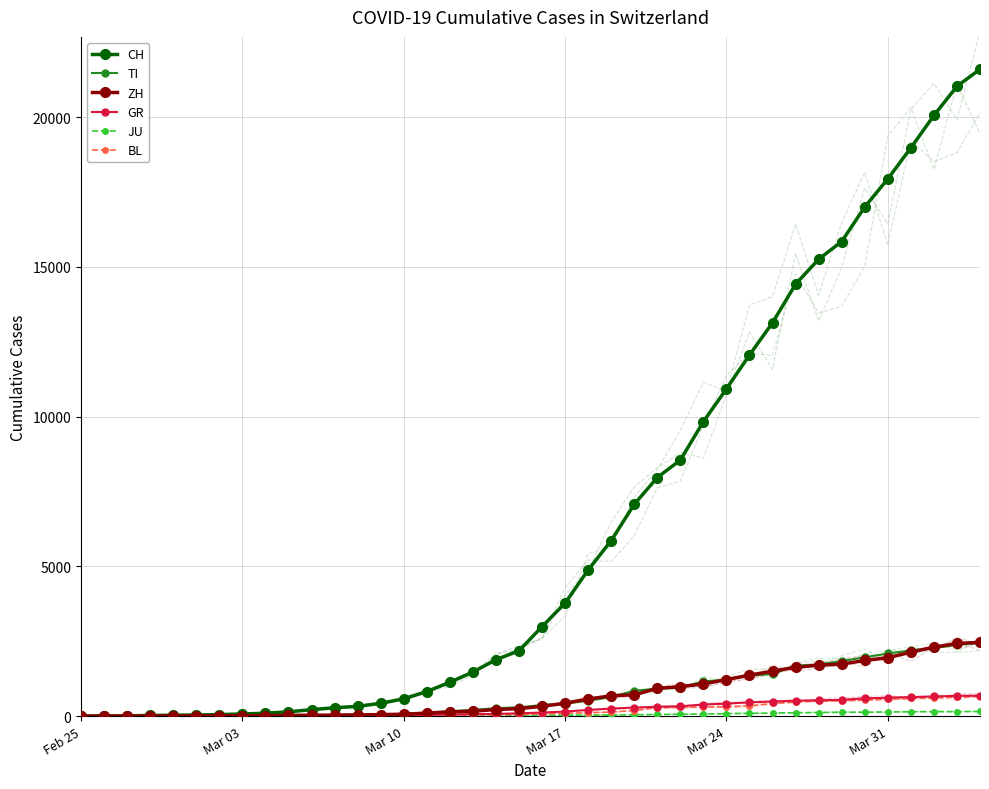

The value of TI at 8 is 19. True or false?

False